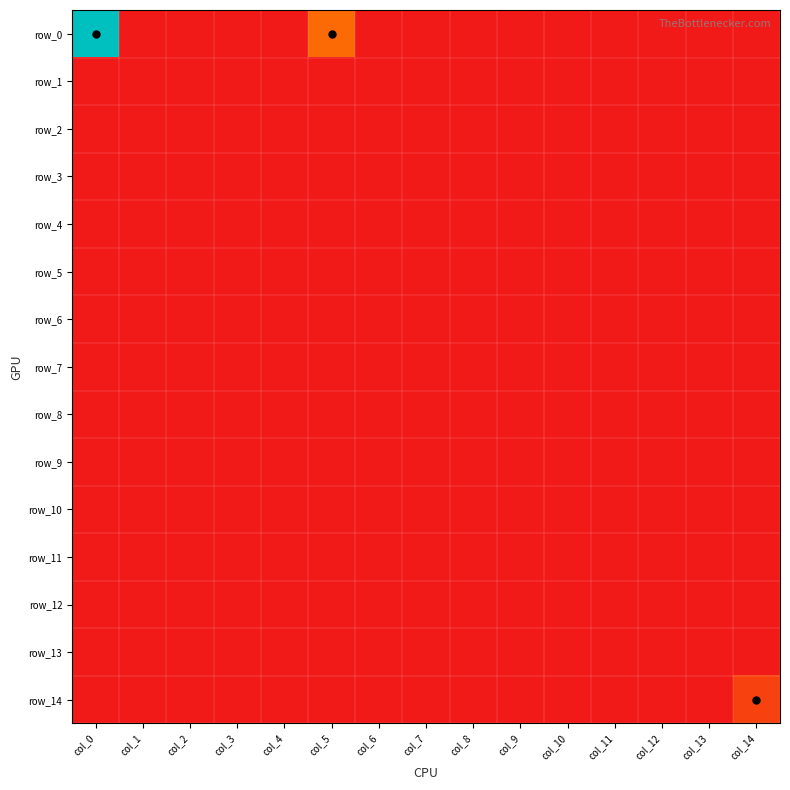

Reading right to left, list all the values displayed in this chart.

row_0: 0	0	0	0	0	0	0	0	0	2	0	0	0	0	10
row_1: 0	0	0	0	0	0	0	0	0	0	0	0	0	0	0
row_2: 0	0	0	0	0	0	0	0	0	0	0	0	0	0	0
row_3: 0	0	0	0	0	0	0	0	0	0	0	0	0	0	0
row_4: 0	0	0	0	0	0	0	0	0	0	0	0	0	0	0
row_5: 0	0	0	0	0	0	0	0	0	0	0	0	0	0	0
row_6: 0	0	0	0	0	0	0	0	0	0	0	0	0	0	0
row_7: 0	0	0	0	0	0	0	0	0	0	0	0	0	0	0
row_8: 0	0	0	0	0	0	0	0	0	0	0	0	0	0	0
row_9: 0	0	0	0	0	0	0	0	0	0	0	0	0	0	0
row_10: 0	0	0	0	0	0	0	0	0	0	0	0	0	0	0
row_11: 0	0	0	0	0	0	0	0	0	0	0	0	0	0	0
row_12: 0	0	0	0	0	0	0	0	0	0	0	0	0	0	0
row_13: 0	0	0	0	0	0	0	0	0	0	0	0	0	0	0
row_14: 1	0	0	0	0	0	0	0	0	0	0	0	0	0	0